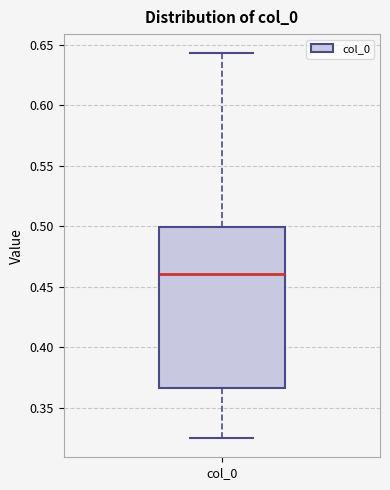

Transcribe this box plot: give where the median line is, the range the box spans, and where the two whiskers end, as read against the y-axis. The values are not printed on the chart, so give them approximately, as read against the axis.

median 0.460, box 0.365 to 0.500, whiskers 0.325 to 0.645